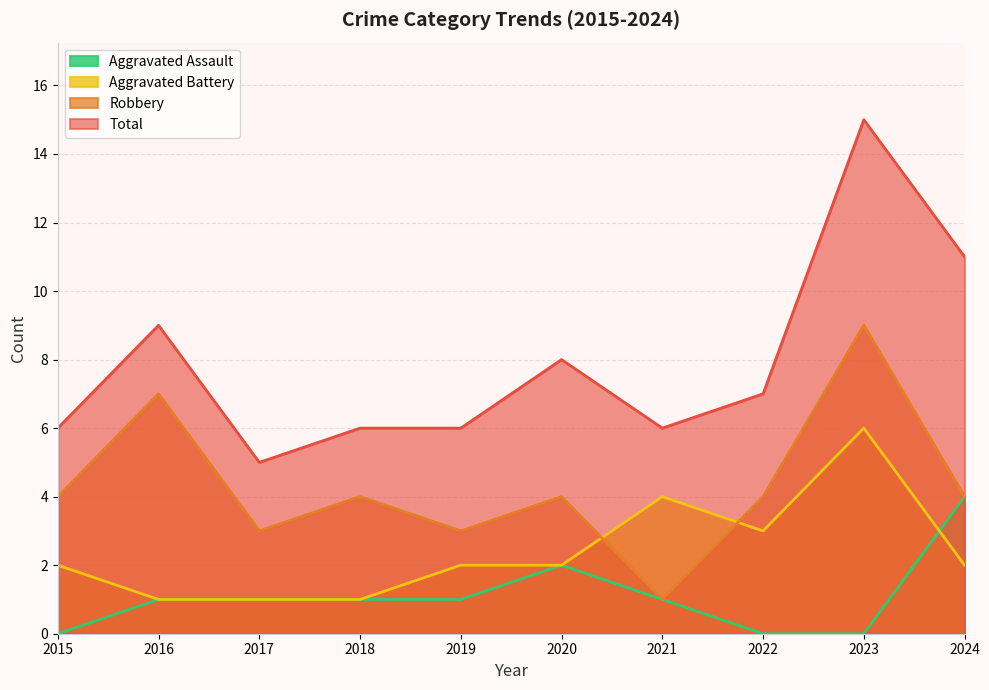

Rank the categories by Aggravated Battery value from lowest to highest.

2016, 2017, 2018, 2015, 2019, 2020, 2024, 2022, 2021, 2023